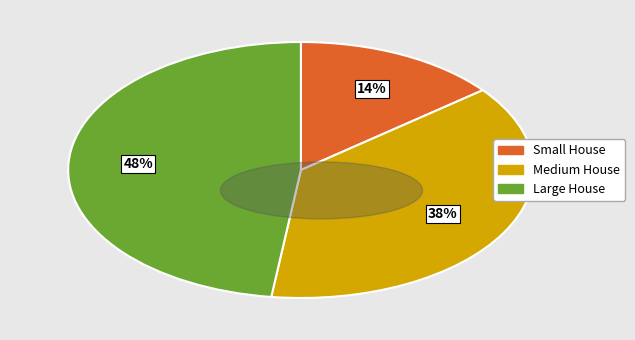

To the nearest percent, what is the combined percentage of Large House and Medium House?

86%